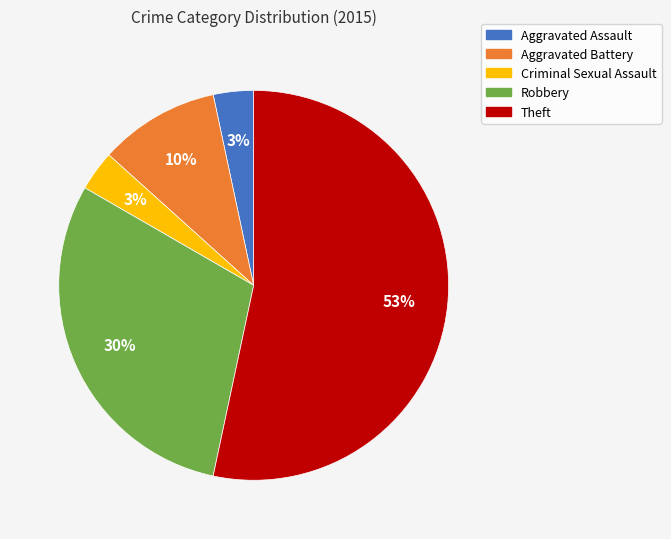

Does any single category account for the majority?

Yes